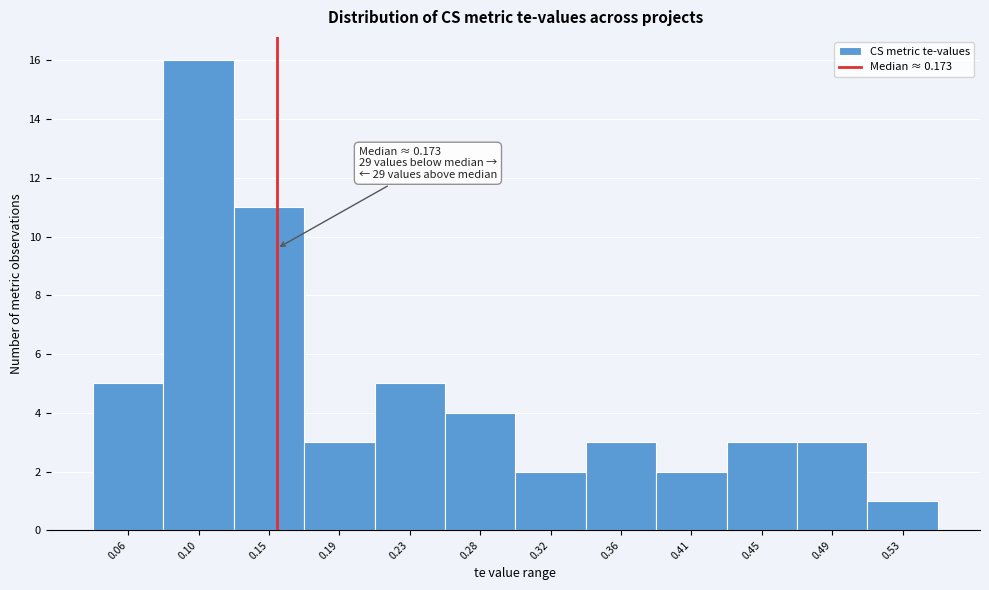

Reading right to left, what are all the values shown in this chart?

0.53=1	0.49=3	0.45=3	0.41=2	0.36=3	0.32=2	0.28=4	0.23=5	0.19=3	0.15=11	0.10=16	0.06=5